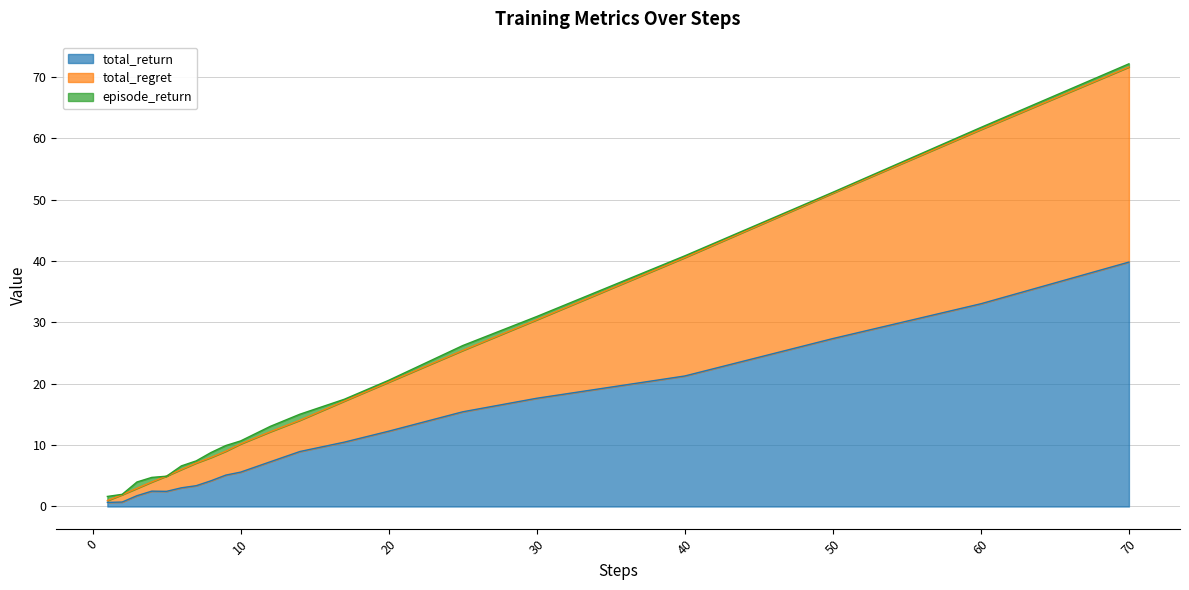

Between 5 and 8, which series saw the biggest shift?

total_regret